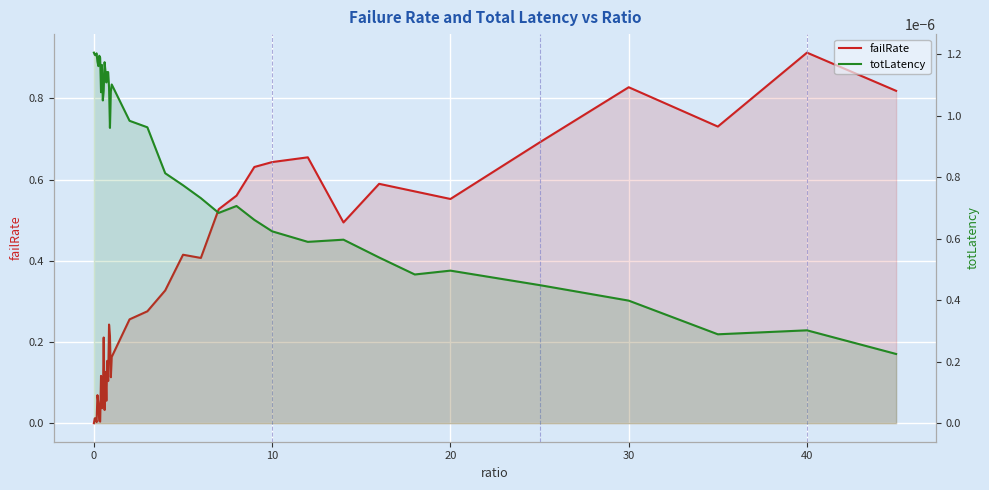

True or false: failRate has a value of 1.4 at 39.

False